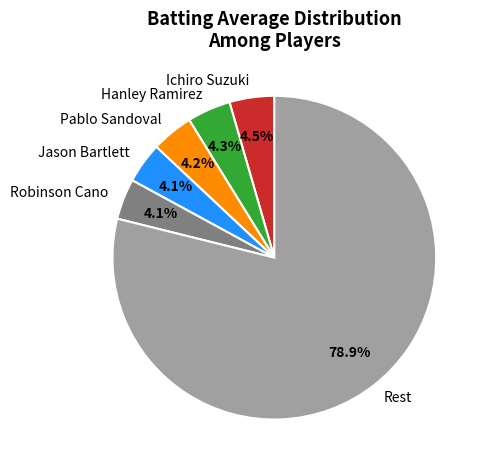

Which category accounts for the majority?

Rest